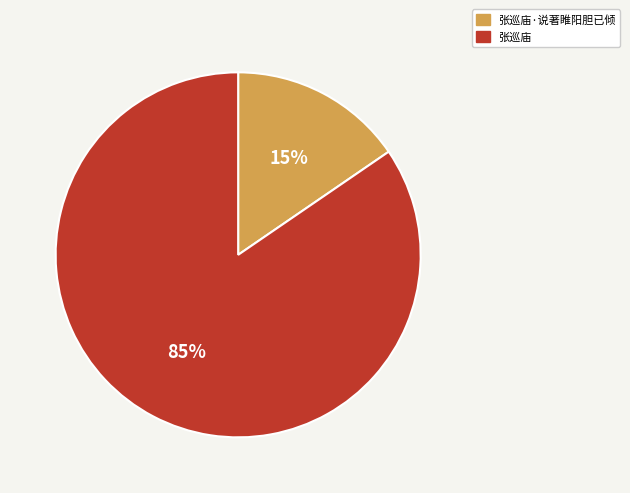

Is 张巡庙 the majority of the pie?

Yes